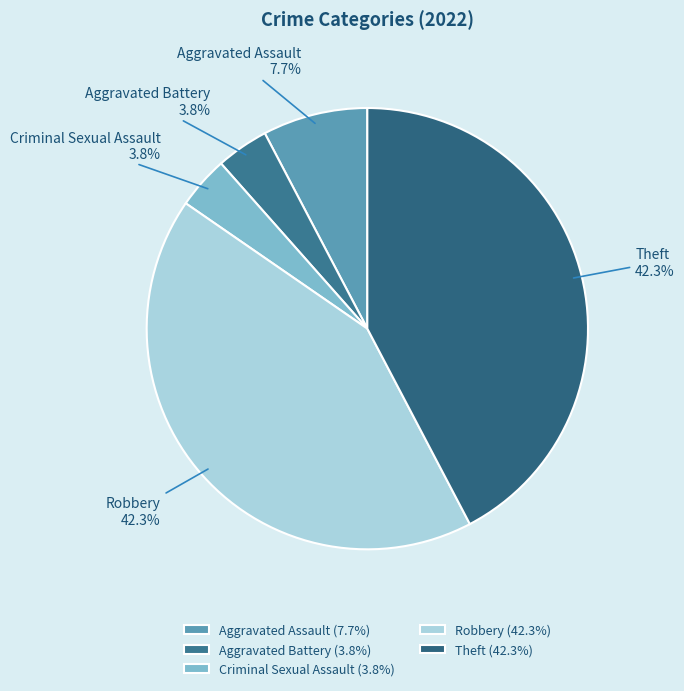

How much of the chart is everything except Criminal Sexual Assault?

96.2%